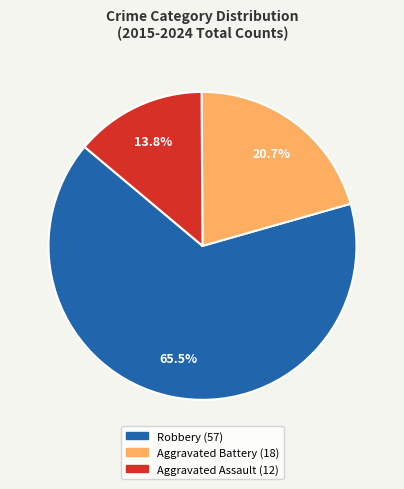

Is there a majority slice in this chart?

Yes